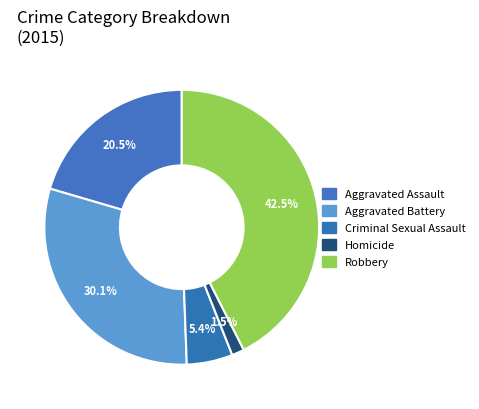

How many segments does this pie chart have?

5